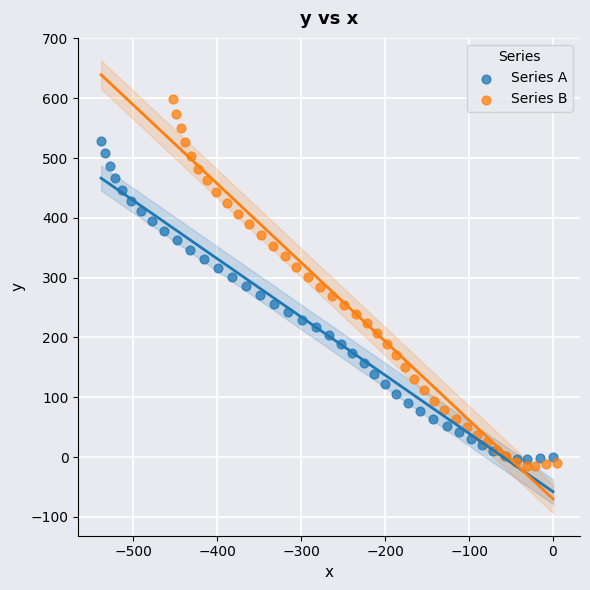

What are all the series names shown in the legend?

Series A, Series B